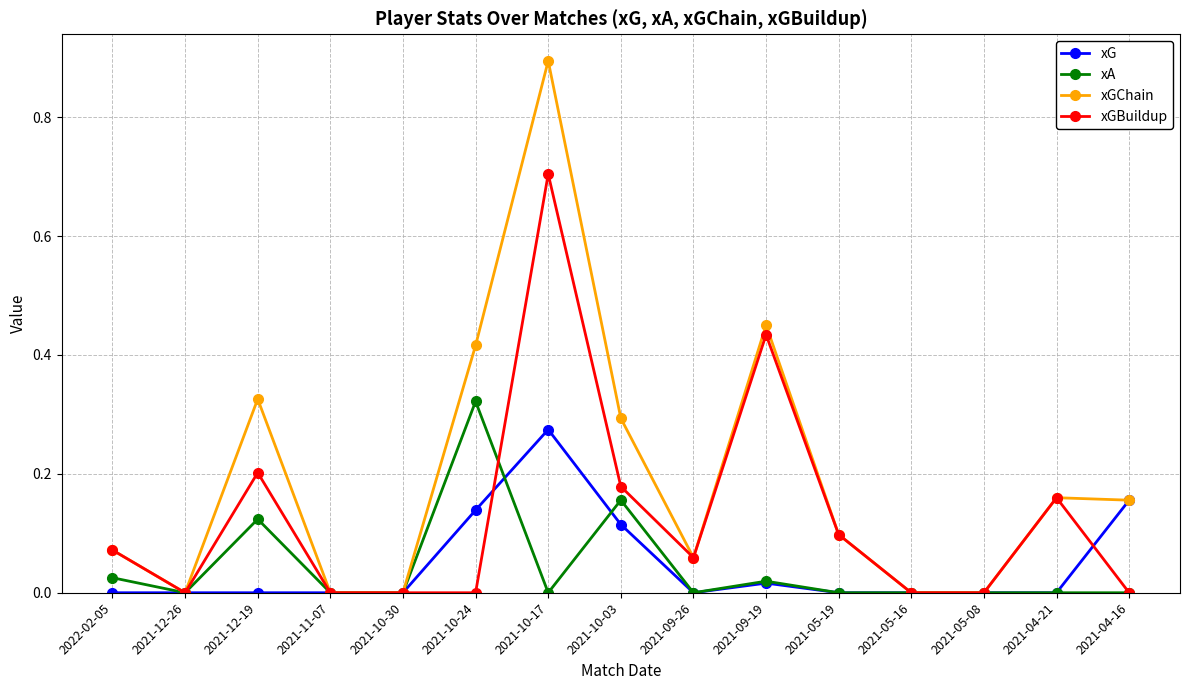

True or false: xGBuildup has more than 1 points higher than both neighbors.

True